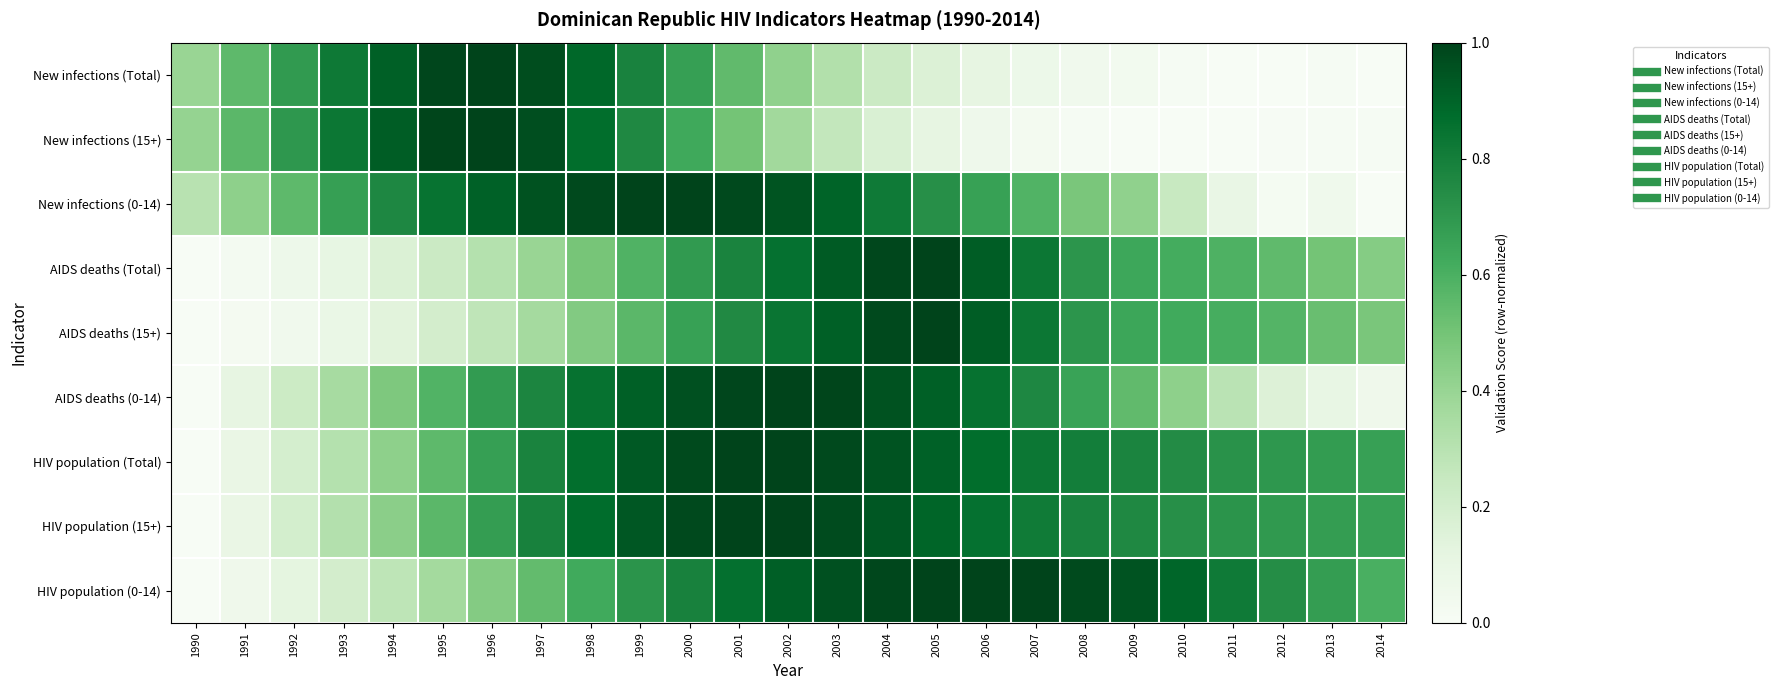

Reading left to right, extract all data points from this chart.

New infections (Total): 1990=0.4	1991=0.6	1992=0.7	1993=0.8	1994=0.9	1995=1.0	1996=1.0	1997=1.0	1998=0.9	1999=0.8	2000=0.7	2001=0.5	2002=0.4	2003=0.3	2004=0.2	2005=0.2	2006=0.1	2007=0.1	2008=0.0	2009=0.0	2010=0.0	2011=0.0	2012=0.0	2013=0.0	2014=0.0
New infections (15+): 1990=0.4	1991=0.6	1992=0.7	1993=0.8	1994=0.9	1995=1.0	1996=1.0	1997=1.0	1998=0.9	1999=0.8	2000=0.6	2001=0.5	2002=0.4	2003=0.3	2004=0.2	2005=0.1	2006=0.1	2007=0.0	2008=0.0	2009=0.0	2010=0.0	2011=0.0	2012=0.0	2013=0.0	2014=0.0
New infections (0-14): 1990=0.3	1991=0.4	1992=0.6	1993=0.7	1994=0.8	1995=0.8	1996=0.9	1997=1.0	1998=1.0	1999=1.0	2000=1.0	2001=1.0	2002=0.9	2003=0.9	2004=0.8	2005=0.7	2006=0.7	2007=0.6	2008=0.5	2009=0.4	2010=0.2	2011=0.1	2012=0.0	2013=0.1	2014=0.0
AIDS deaths (Total): 1990=0.0	1991=0.0	1992=0.1	1993=0.1	1994=0.2	1995=0.2	1996=0.3	1997=0.4	1998=0.5	1999=0.6	2000=0.7	2001=0.8	2002=0.9	2003=0.9	2004=1.0	2005=1.0	2006=0.9	2007=0.8	2008=0.7	2009=0.6	2010=0.6	2011=0.6	2012=0.5	2013=0.5	2014=0.5
AIDS deaths (15+): 1990=0.0	1991=0.0	1992=0.0	1993=0.1	1994=0.1	1995=0.2	1996=0.3	1997=0.4	1998=0.5	1999=0.6	2000=0.7	2001=0.8	2002=0.8	2003=0.9	2004=1.0	2005=1.0	2006=0.9	2007=0.8	2008=0.7	2009=0.6	2010=0.6	2011=0.6	2012=0.6	2013=0.5	2014=0.5
AIDS deaths (0-14): 1990=0.0	1991=0.1	1992=0.2	1993=0.4	1994=0.5	1995=0.6	1996=0.7	1997=0.8	1998=0.8	1999=0.9	2000=1.0	2001=1.0	2002=1.0	2003=1.0	2004=1.0	2005=0.9	2006=0.9	2007=0.8	2008=0.7	2009=0.5	2010=0.4	2011=0.3	2012=0.2	2013=0.1	2014=0.1
HIV population (Total): 1990=0.0	1991=0.1	1992=0.2	1993=0.3	1994=0.4	1995=0.6	1996=0.7	1997=0.8	1998=0.9	1999=0.9	2000=1.0	2001=1.0	2002=1.0	2003=1.0	2004=1.0	2005=0.9	2006=0.9	2007=0.8	2008=0.8	2009=0.8	2010=0.7	2011=0.7	2012=0.7	2013=0.7	2014=0.7
HIV population (15+): 1990=0.0	1991=0.1	1992=0.2	1993=0.3	1994=0.4	1995=0.6	1996=0.7	1997=0.8	1998=0.9	1999=0.9	2000=1.0	2001=1.0	2002=1.0	2003=1.0	2004=0.9	2005=0.9	2006=0.9	2007=0.8	2008=0.8	2009=0.8	2010=0.7	2011=0.7	2012=0.7	2013=0.7	2014=0.7
HIV population (0-14): 1990=0.0	1991=0.1	1992=0.1	1993=0.2	1994=0.3	1995=0.4	1996=0.5	1997=0.5	1998=0.6	1999=0.7	2000=0.8	2001=0.9	2002=0.9	2003=1.0	2004=1.0	2005=1.0	2006=1.0	2007=1.0	2008=1.0	2009=1.0	2010=0.9	2011=0.8	2012=0.7	2013=0.7	2014=0.6